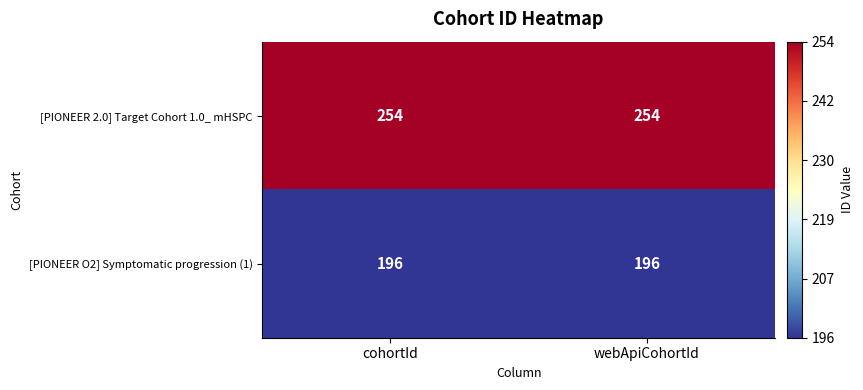

What is the difference between the highest and lowest values at webApiCohortId?

58